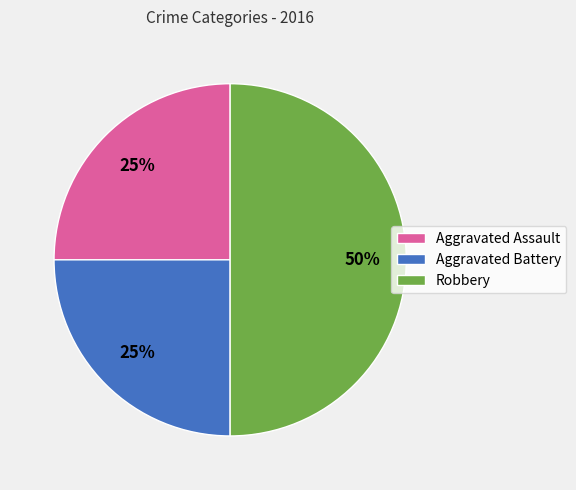

To the nearest percent, what percentage of the pie is Aggravated Battery?

25%